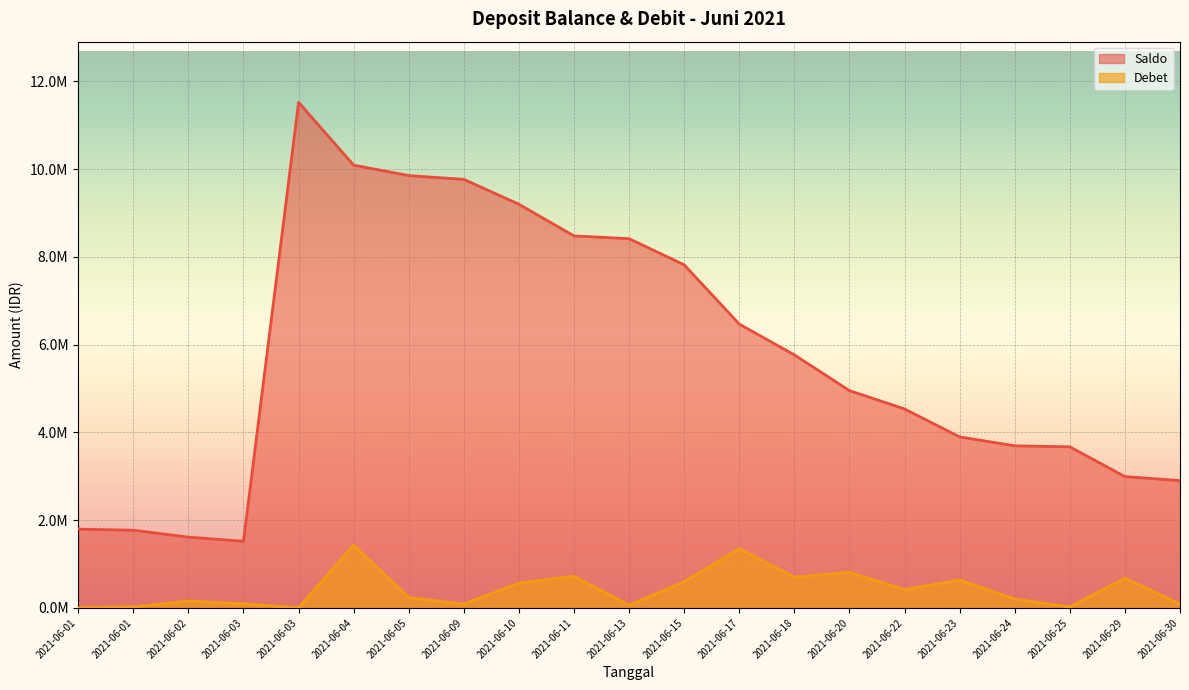

What is the total value across all series at 2021-06-23?

4532865.4